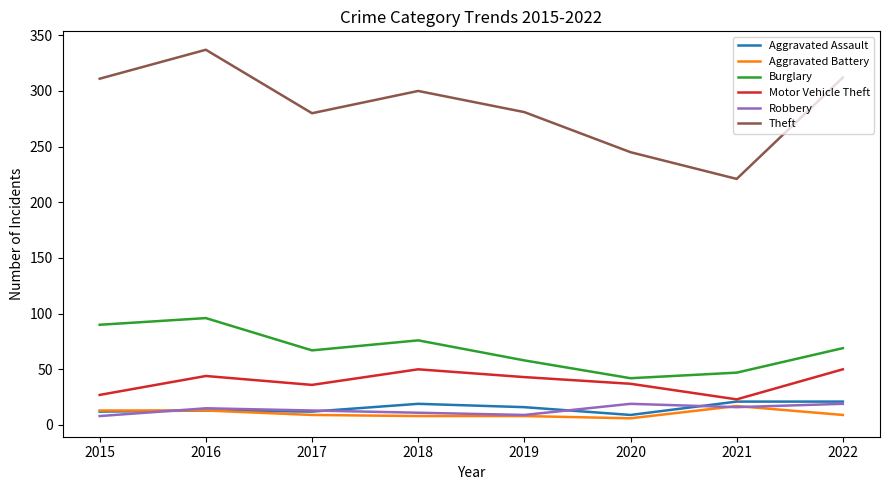

What is the greatest value displayed?

337